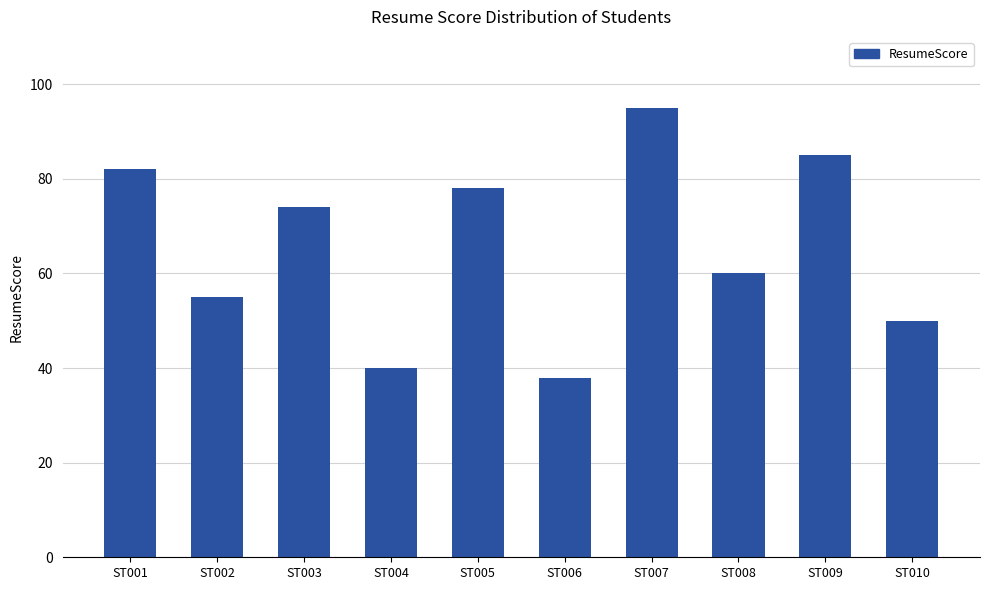

Reading right to left, what are all the values shown in this chart?

ST010=50	ST009=85	ST008=60	ST007=95	ST006=38	ST005=78	ST004=40	ST003=74	ST002=55	ST001=82